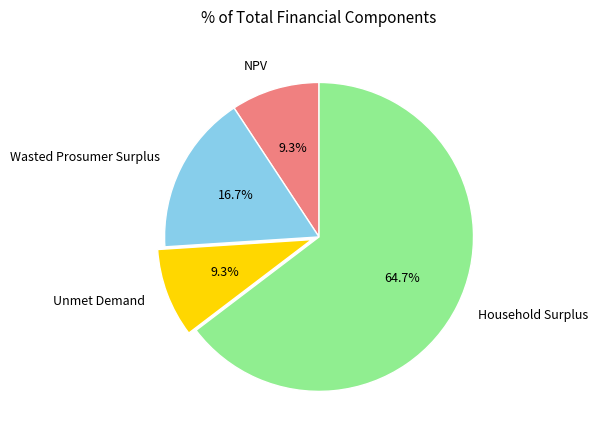

The Wasted Prosumer Surplus slice represents 5% of the pie. True or false?

False